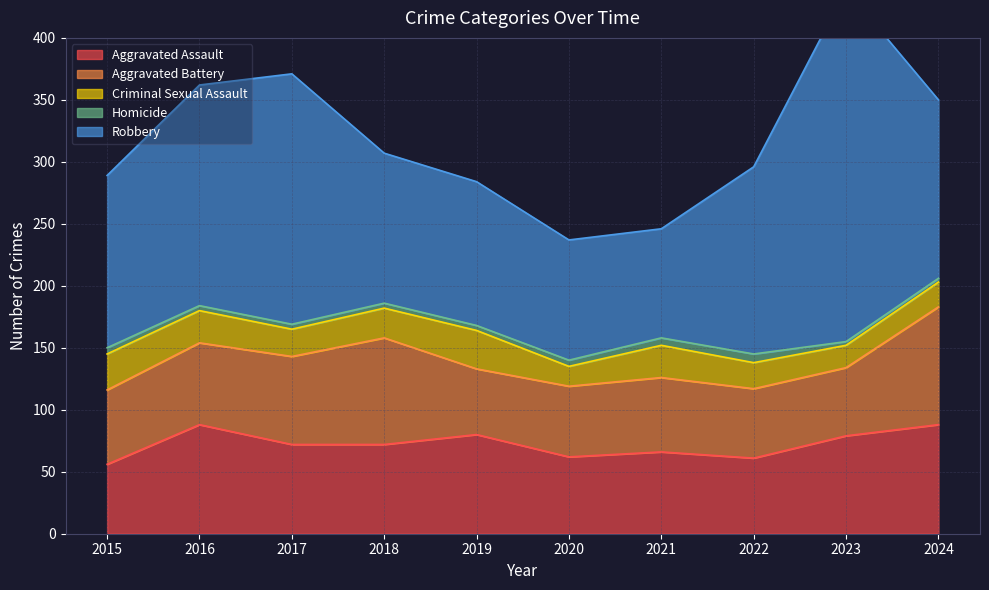

Between 2022 and 2021, which is larger?

2021